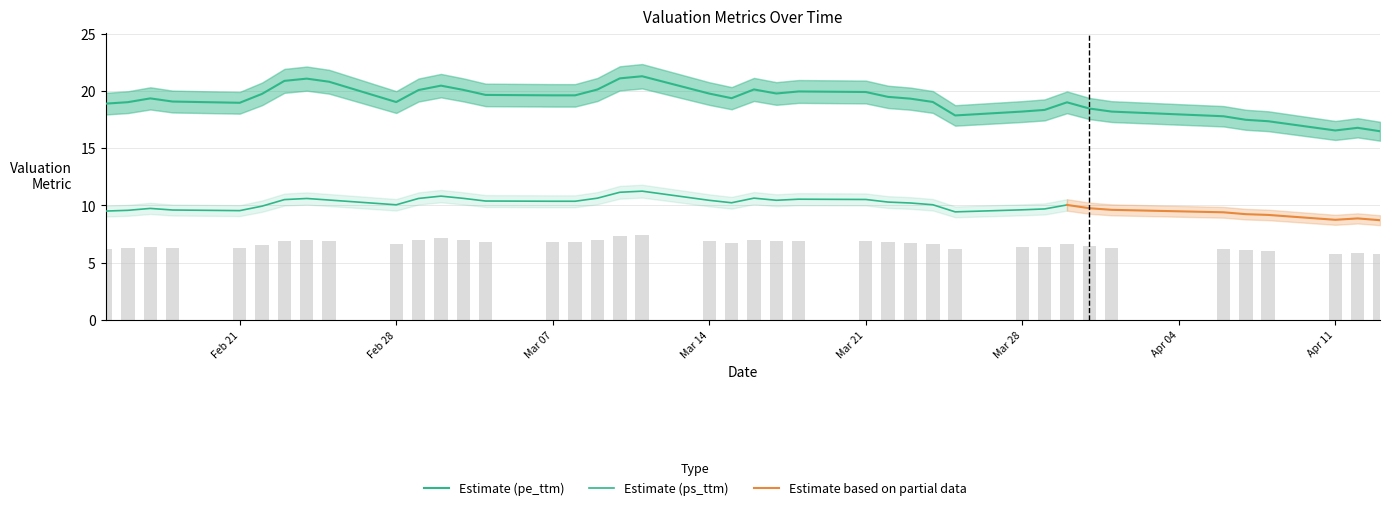

At which label does ps_ttm reach its minimum?

2022-04-13